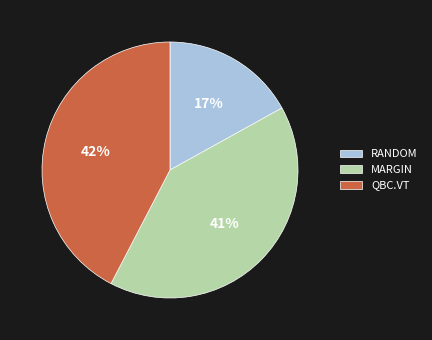

To the nearest percent, what is the combined percentage of RANDOM and MARGIN?

58%